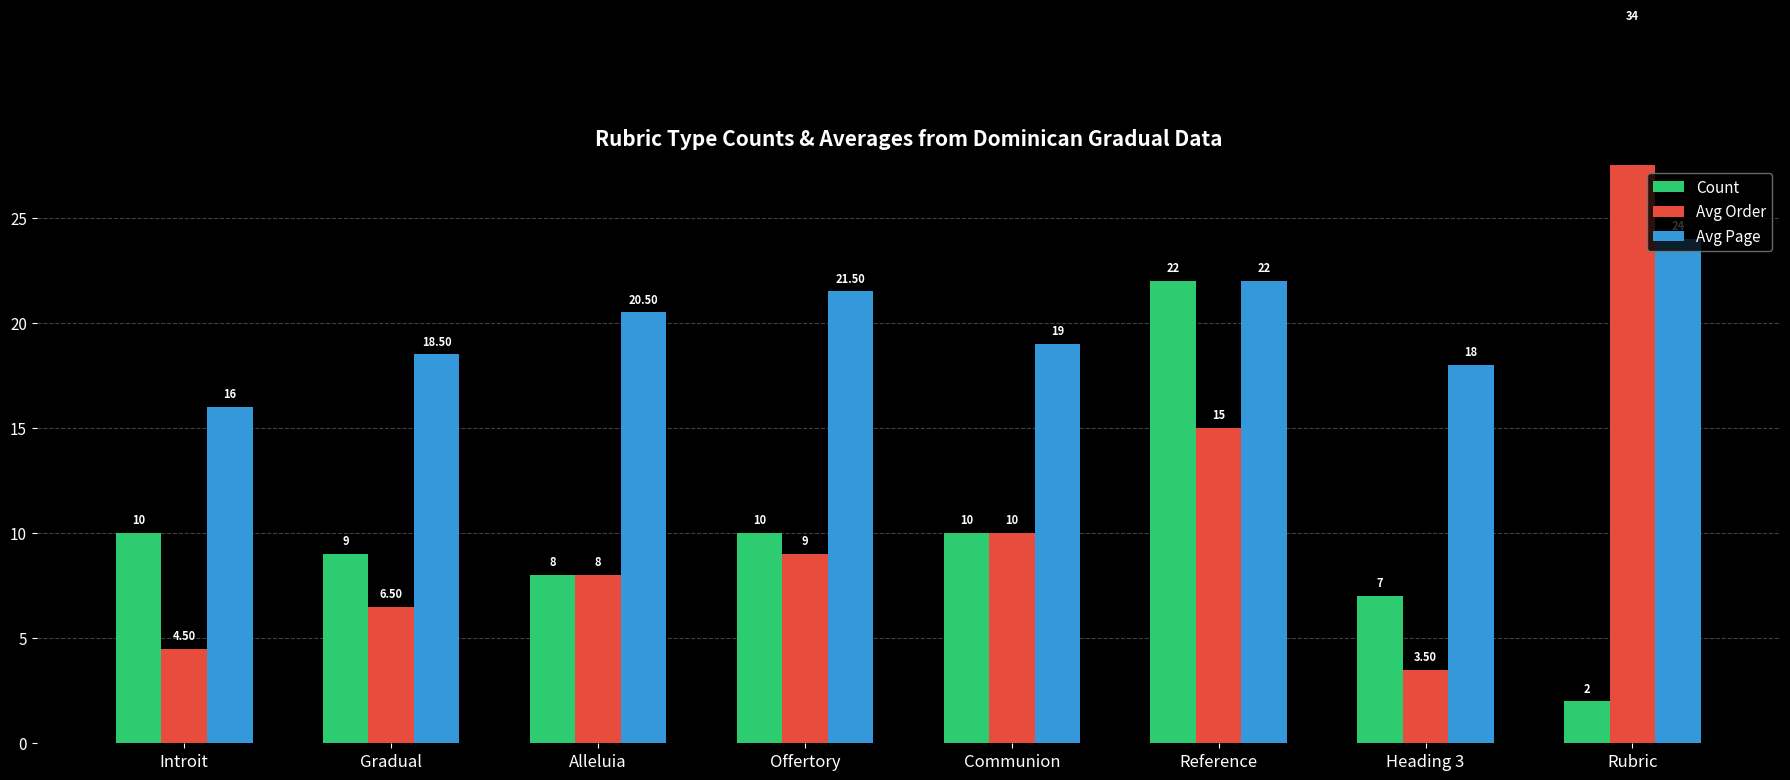

Reading right to left, what are all the values shown in this chart?

Count: Rubric=2.0	Heading 3=7.0	Reference=22.0	Communion=10.0	Offertory=10.0	Alleluia=8.0	Gradual=9.0	Introit=10.0
Avg Order: Rubric=34.0	Heading 3=3.5	Reference=15.0	Communion=10.0	Offertory=9.0	Alleluia=8.0	Gradual=6.5	Introit=4.5
Avg Page: Rubric=24.0	Heading 3=18.0	Reference=22.0	Communion=19.0	Offertory=21.5	Alleluia=20.5	Gradual=18.5	Introit=16.0